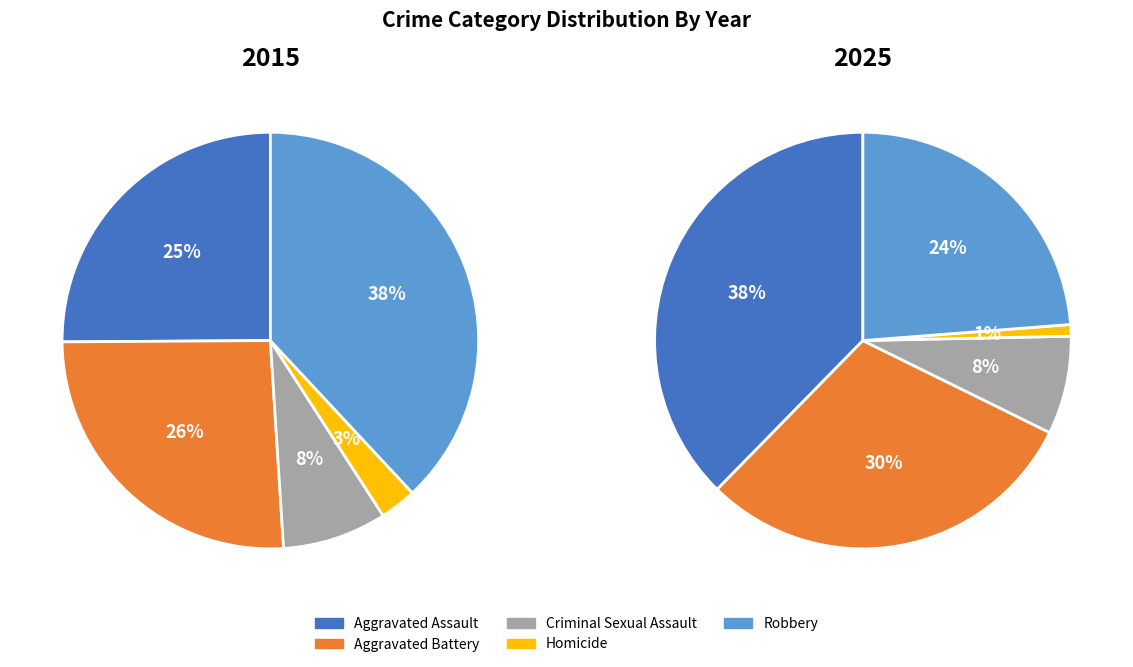

Rank the categories by 2025 value from highest to lowest.

Aggravated Assault, Aggravated Battery, Robbery, Criminal Sexual Assault, Homicide